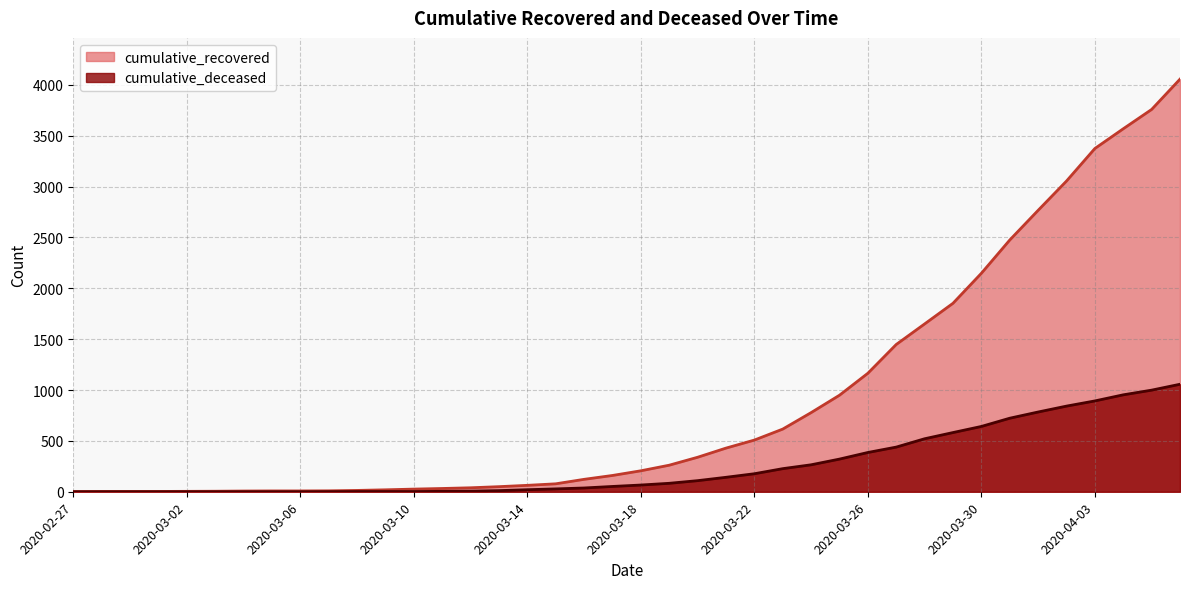

How many values in the cumulative_deceased series are below 66?

20